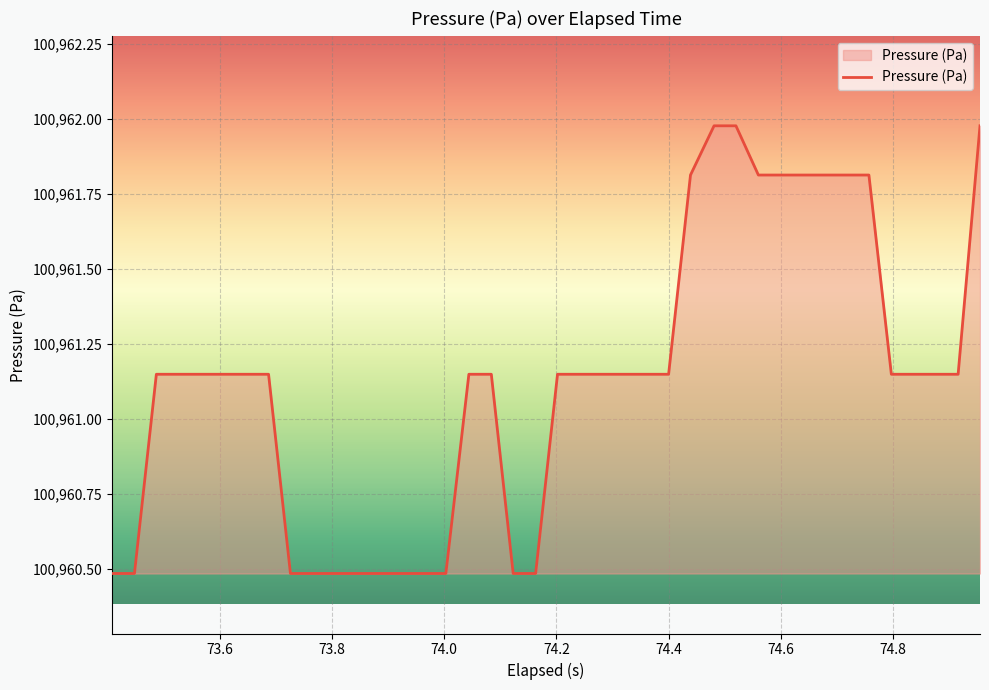

How many lines are shown in the chart?

1